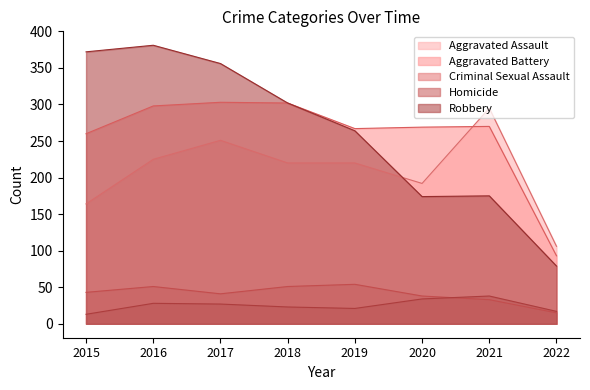

Where is the first local maximum for Aggravated Assault?

2017